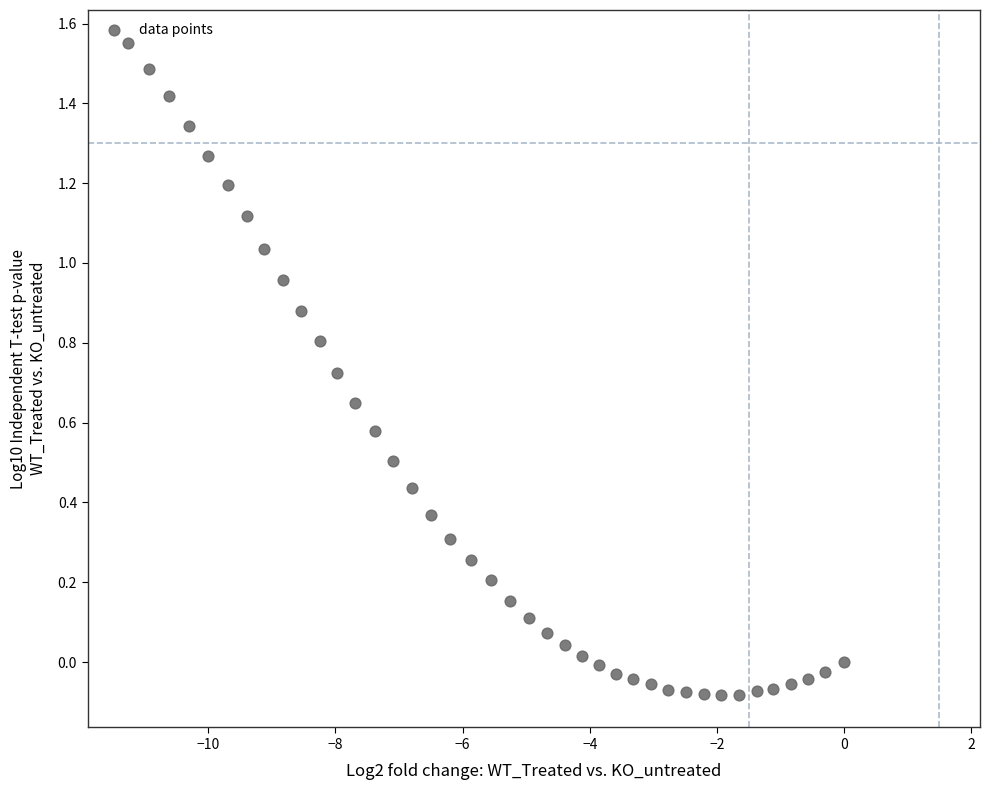

What is the range of X values (max minus min)?

11.3